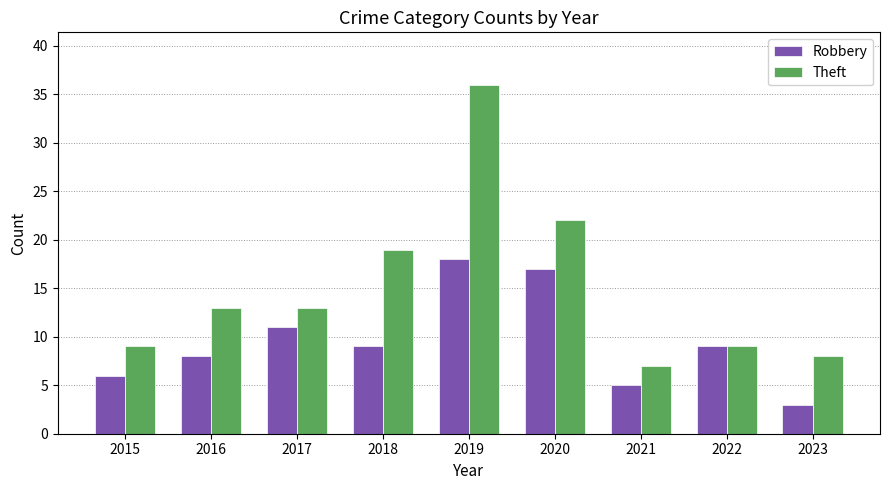

The value of Theft at 2021 is 3. True or false?

False